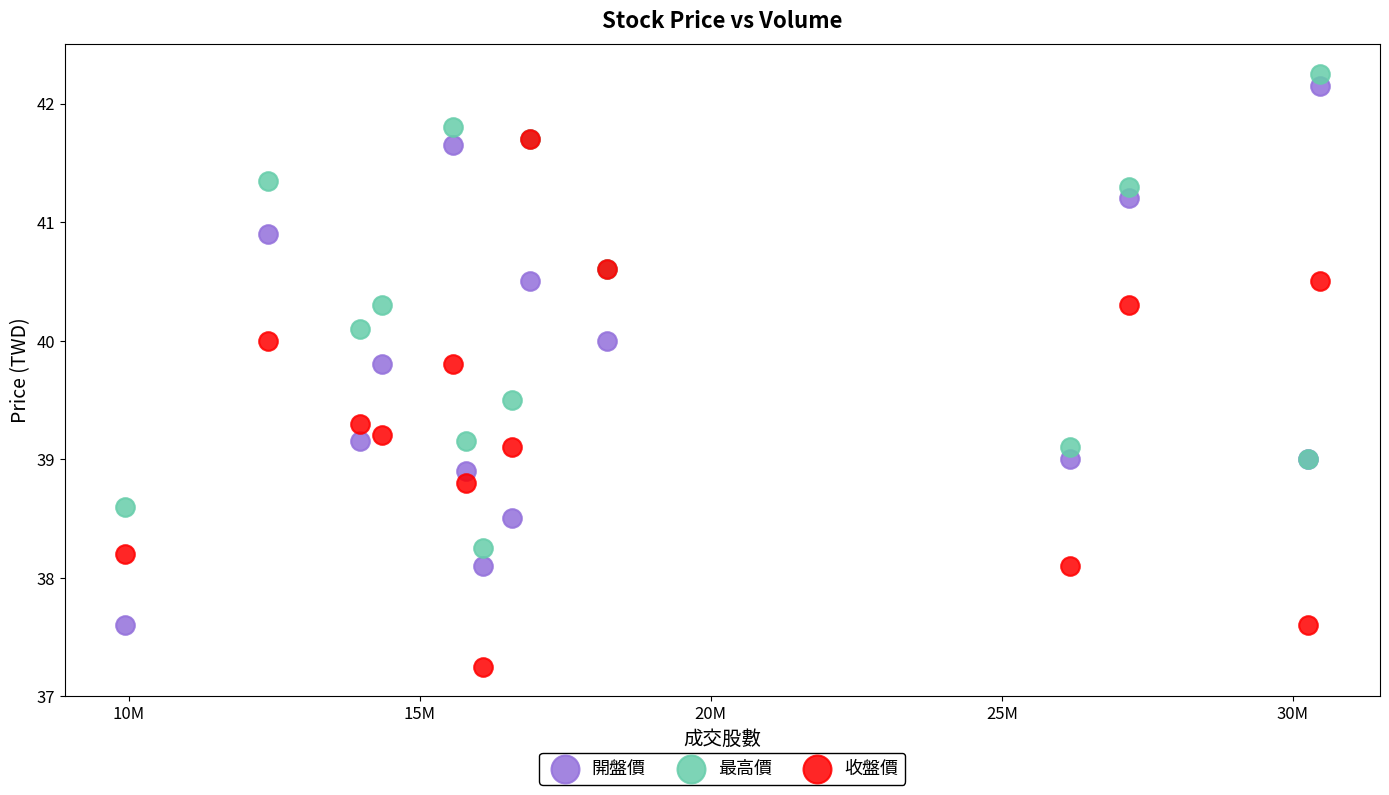

What are all the series names shown in the legend?

開盤價, 最高價, 收盤價